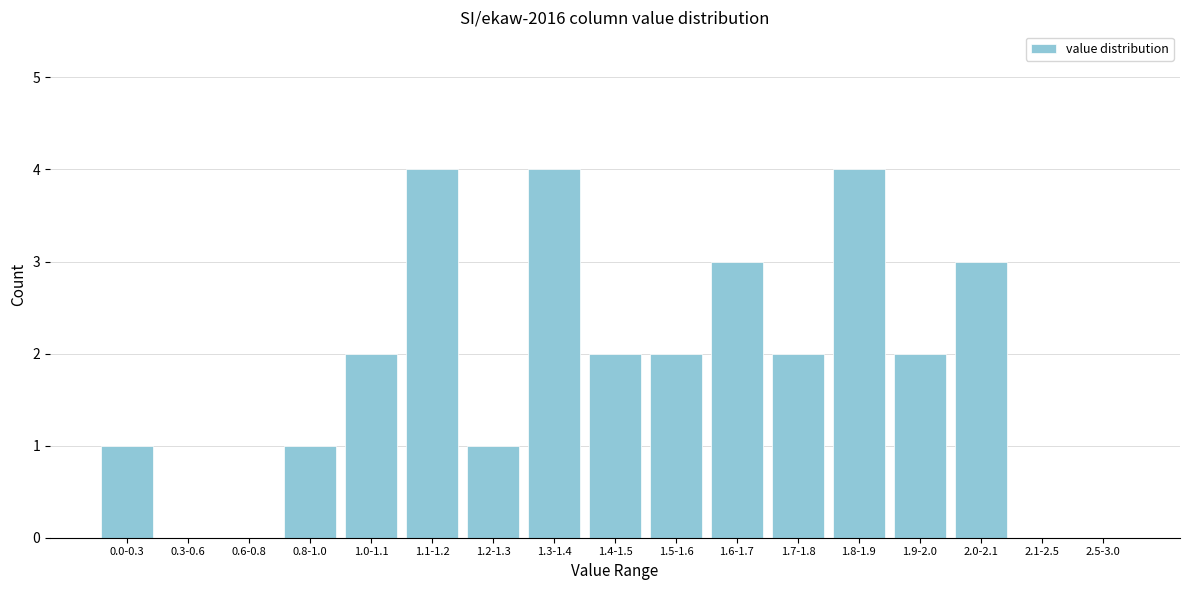

Reading left to right, list all the values displayed in this chart.

0.0-0.3=1	0.3-0.6=0	0.6-0.8=0	0.8-1.0=1	1.0-1.1=2	1.1-1.2=4	1.2-1.3=1	1.3-1.4=4	1.4-1.5=2	1.5-1.6=2	1.6-1.7=3	1.7-1.8=2	1.8-1.9=4	1.9-2.0=2	2.0-2.1=3	2.1-2.5=0	2.5-3.0=0